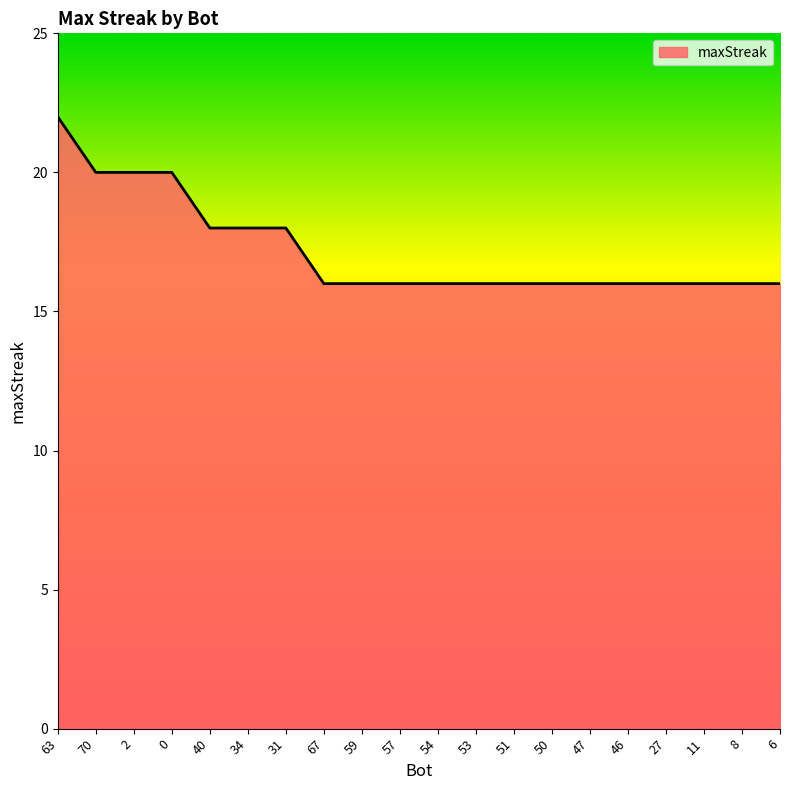

What is the difference between the values at 63 and 59?

6